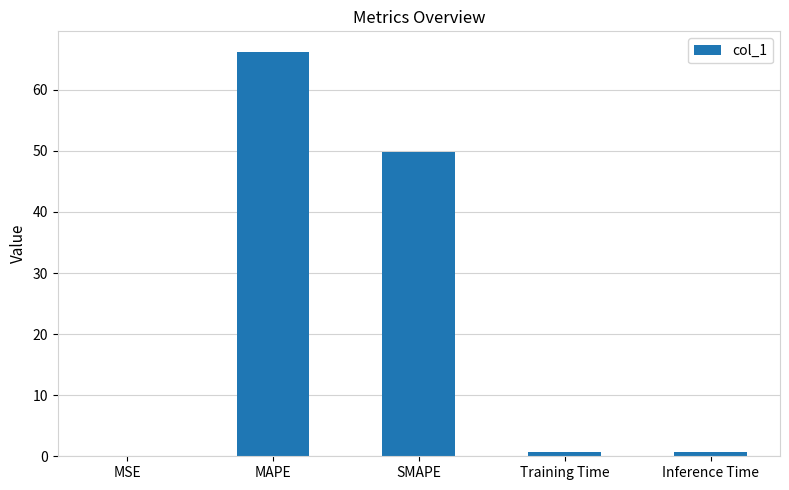

Is it true that the value at MSE is 0.0?

True